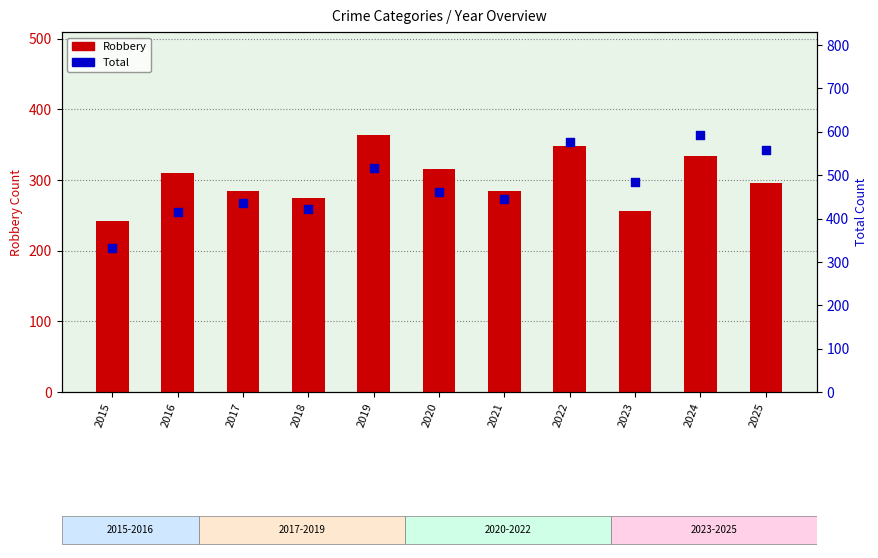

Which series contains the lowest Y value?

Robbery